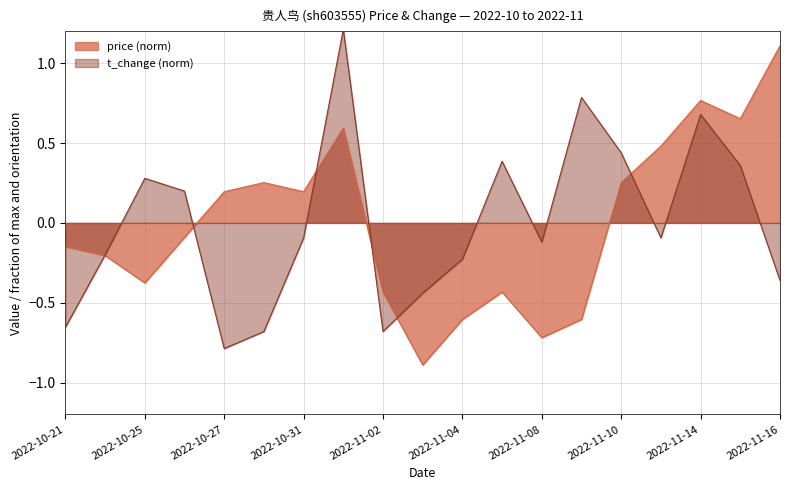

At which category does the chart reach its minimum across all series?

2022-11-03